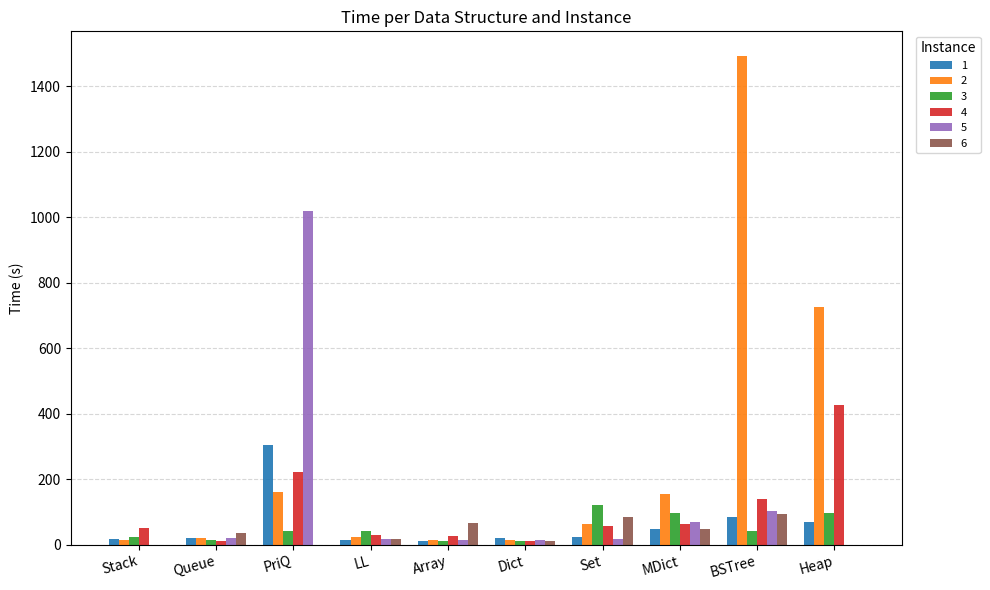

True or false: 6 has a value of 48.8 at MDict.

True